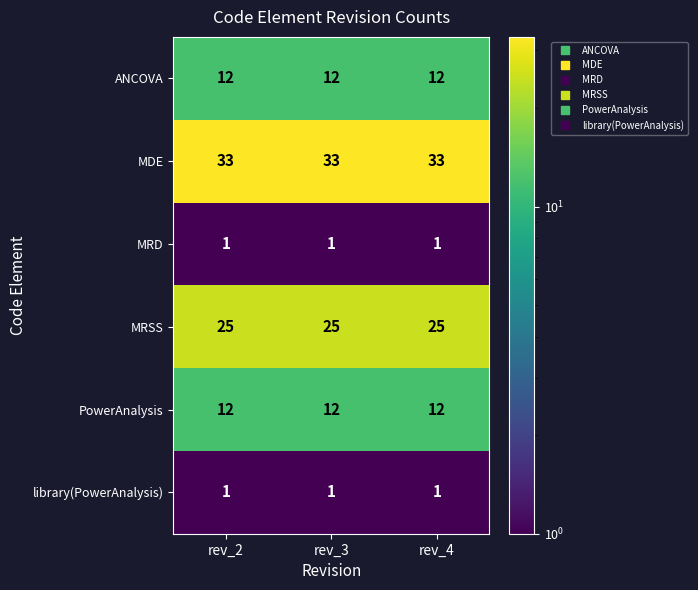

What is the spread (max minus min) of values at rev_3?

32